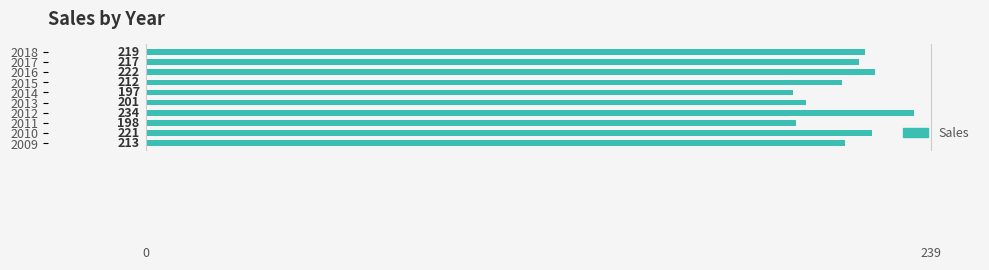

What is the sum of all values?

2134